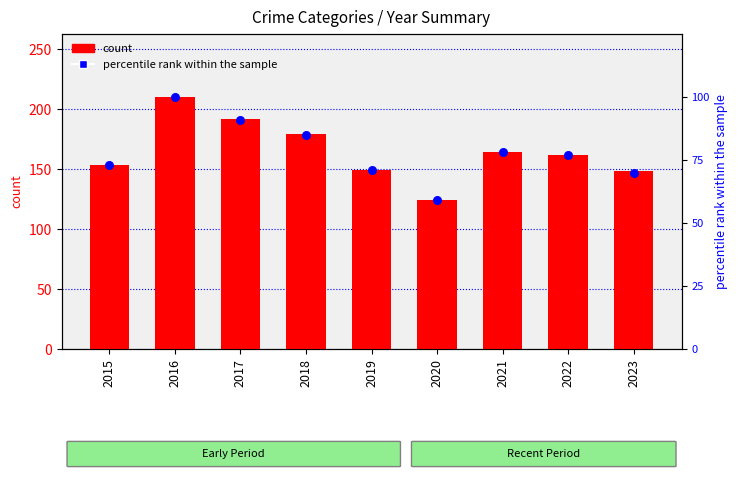

What is the change in value from 2015 to 2023?

-3